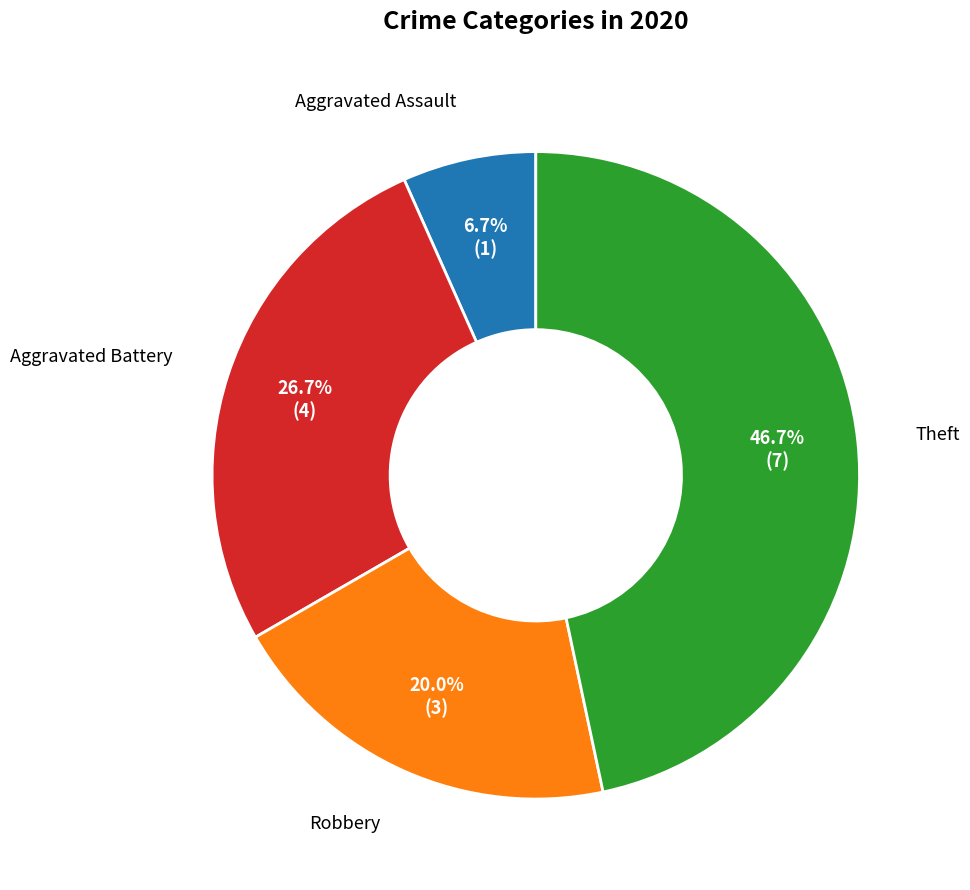

How many slices are in this pie chart?

4